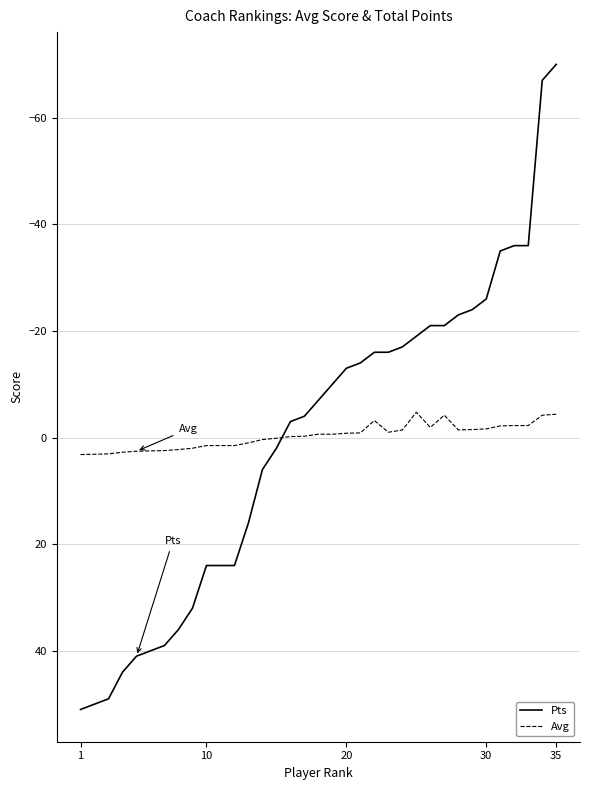

How many values in the Pts series exceed -7?

17